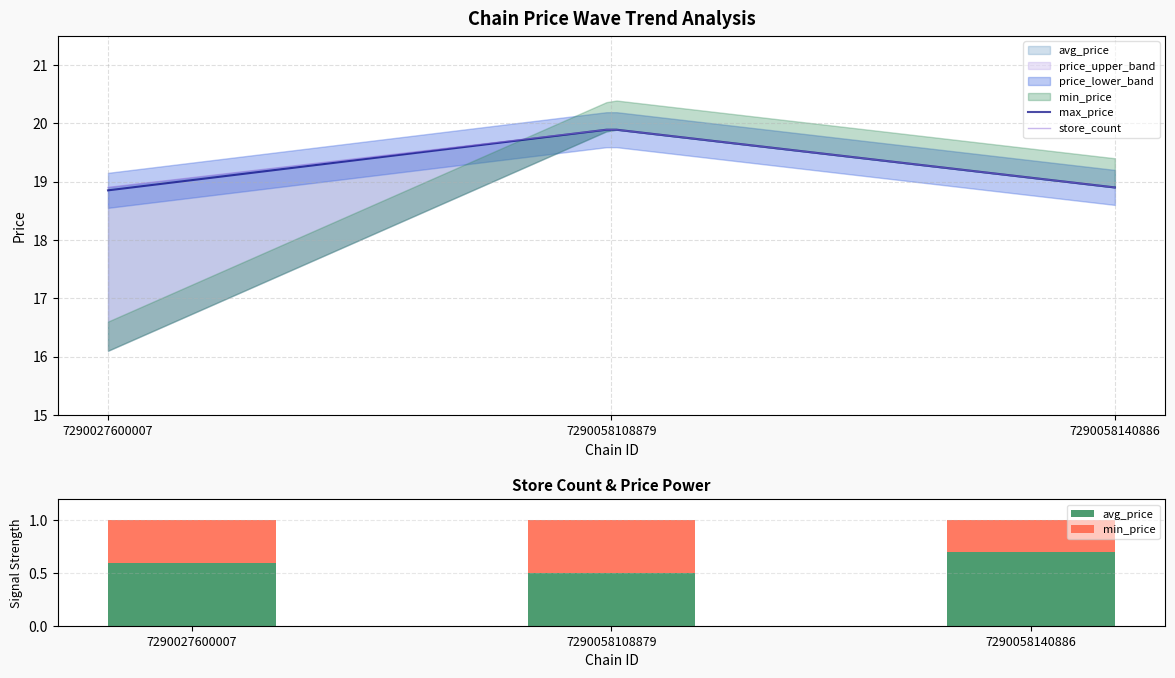

Is it true that price_lower_band equals 35.1 at 7290058108879?

False